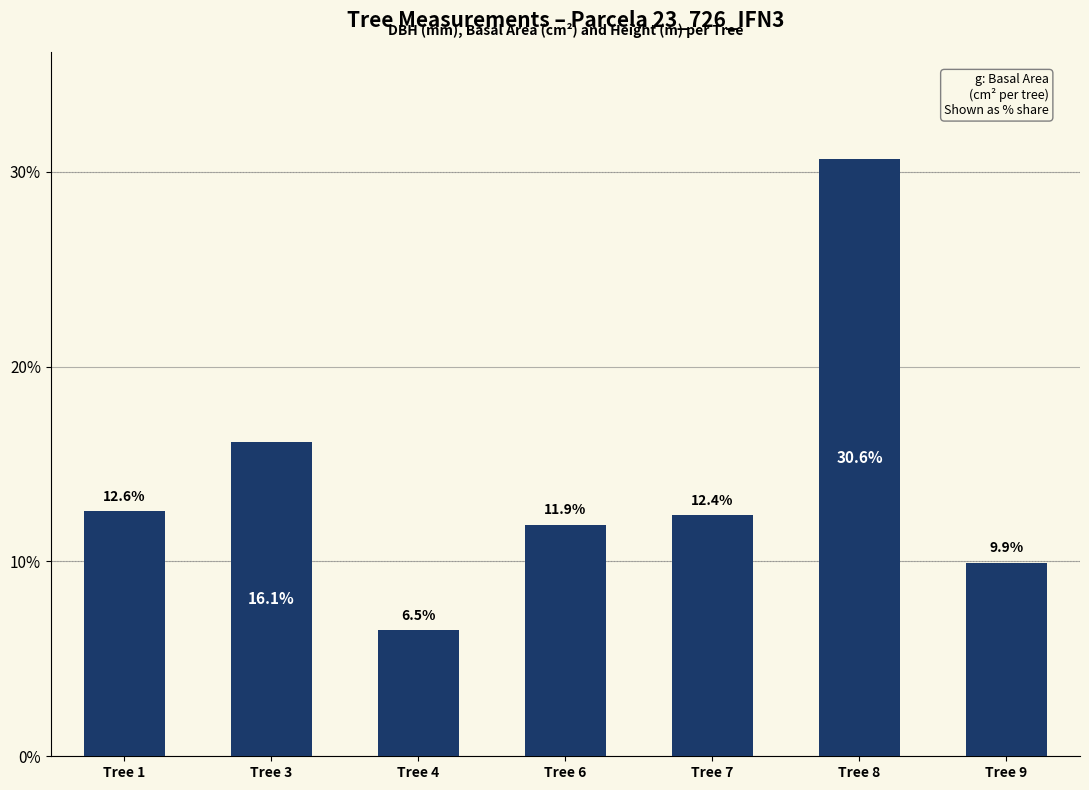

Which has a higher value, Tree 9 or Tree 1?

Tree 1